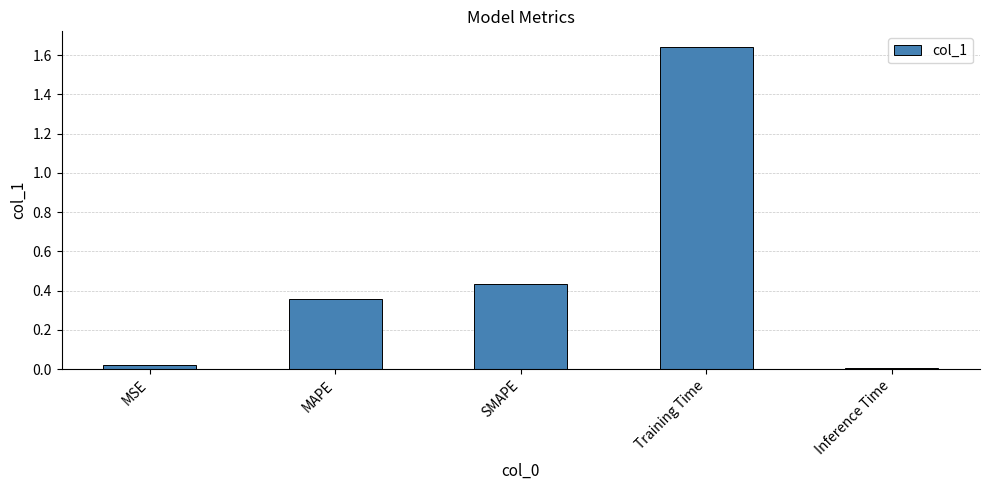

What is the sum of all values?

2.5